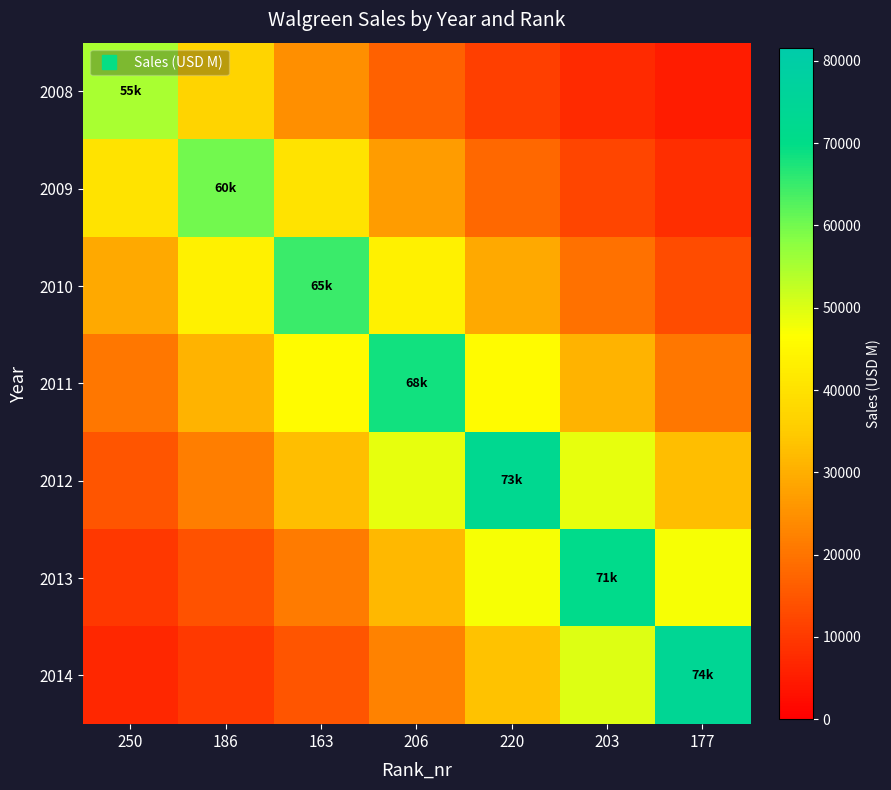

Which has a higher value, 203 or 250?

250